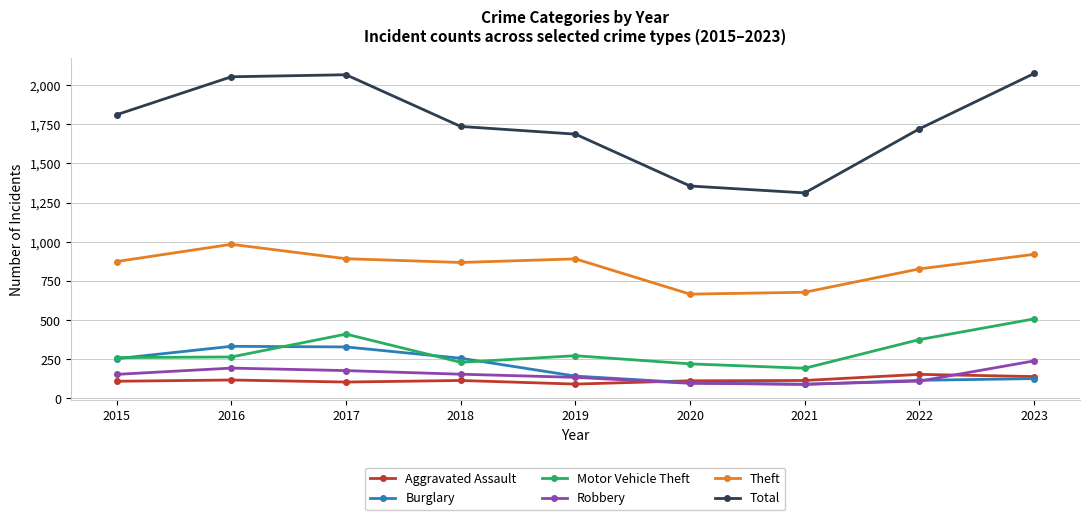

True or false: Burglary and Theft intersect in this chart.

False